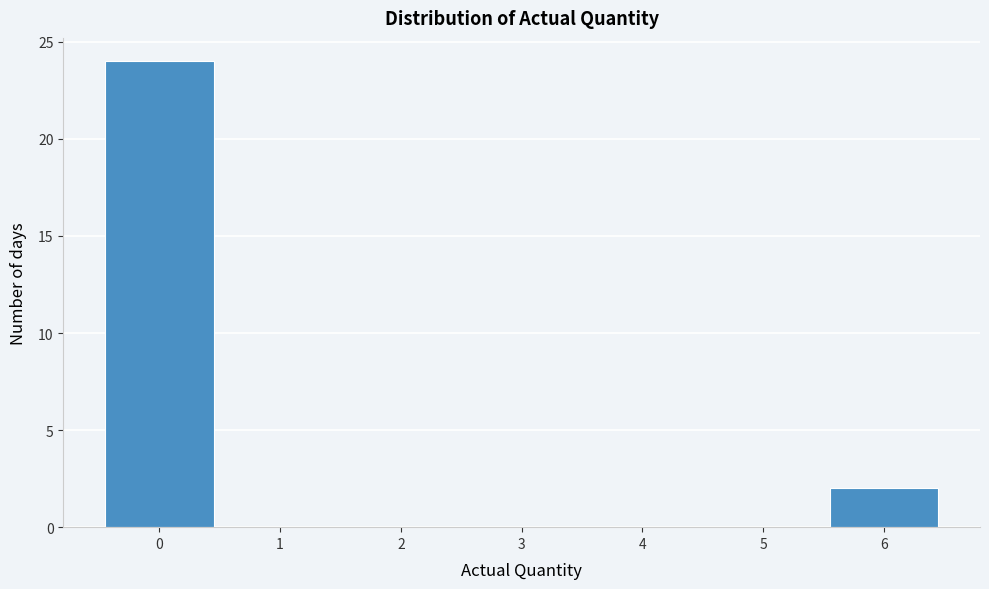

Reading right to left, extract all data points from this chart.

6=2	5=0	4=0	3=0	2=0	1=0	0=24